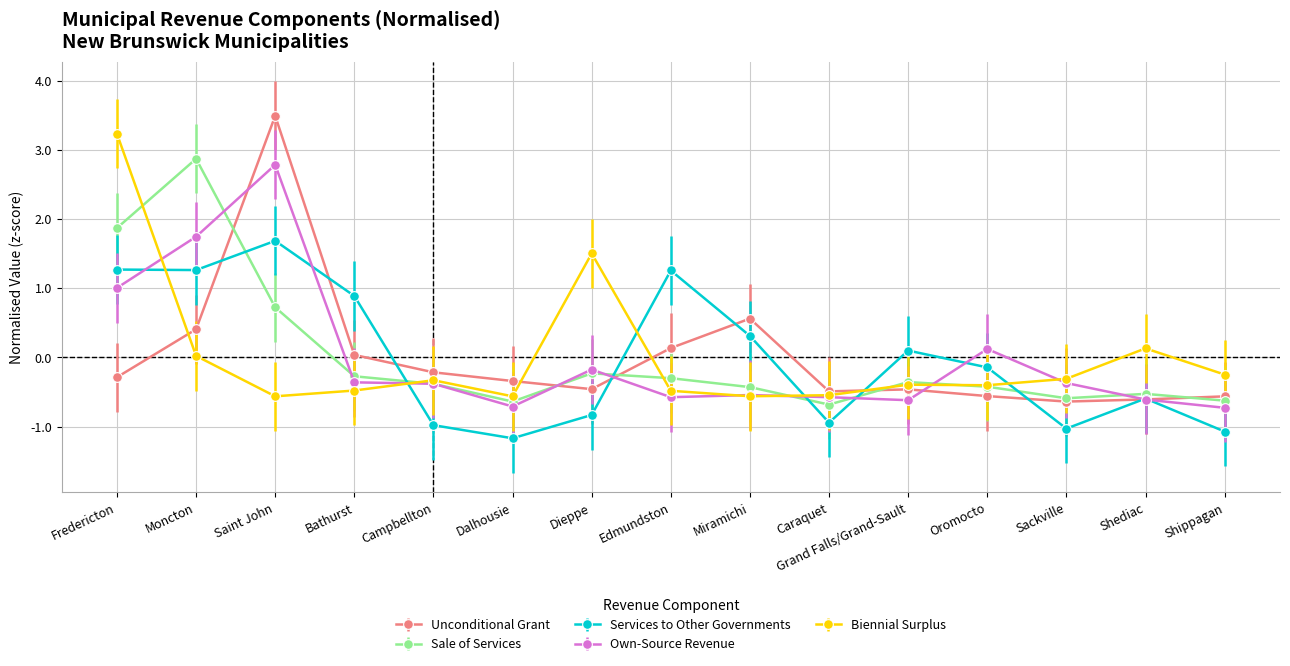

Which series ends up on top after the final intersection of Unconditional Grant and Own-Source Revenue?

Unconditional Grant